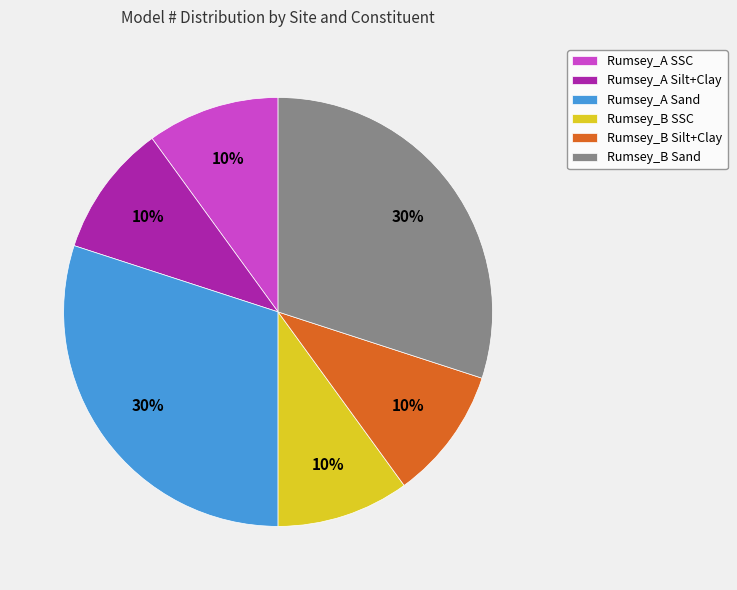

Is it true that Rumsey_A Sand is 24% of the pie?

False